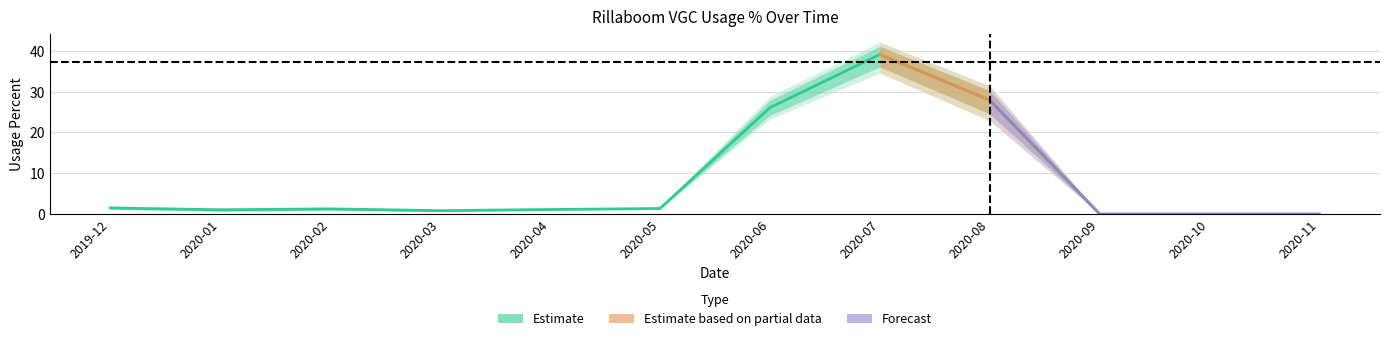

What is the label of the 2nd point from the right?

10